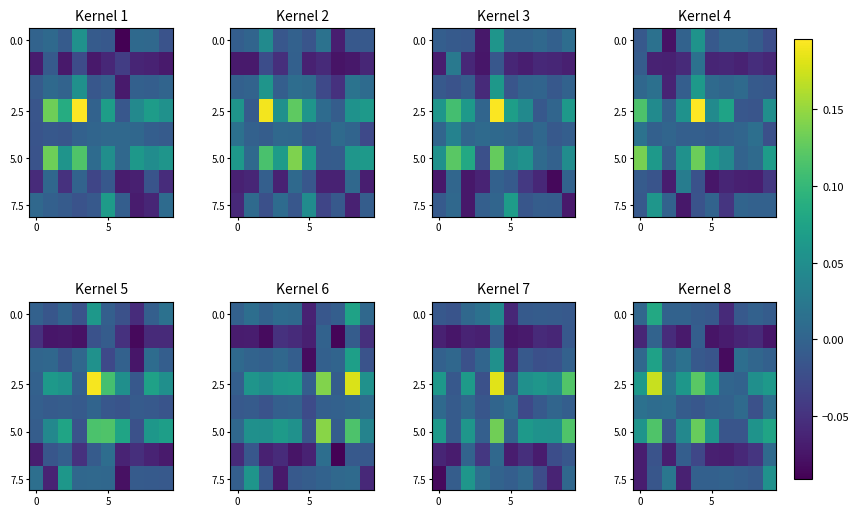

At how many categories does at least one series exceed 0?

10